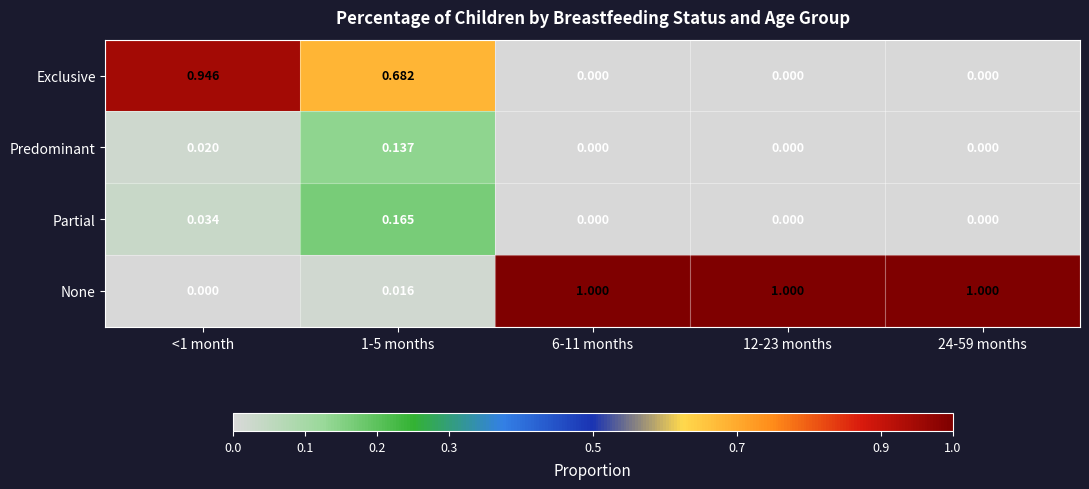

Which series has the largest total across all categories?

None